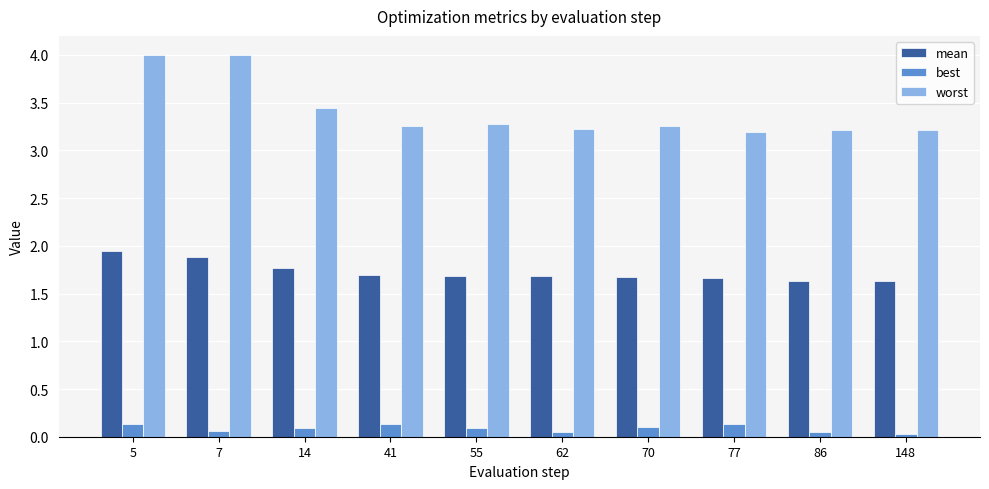

The worst series shows 5.1 at 148. True or false?

False